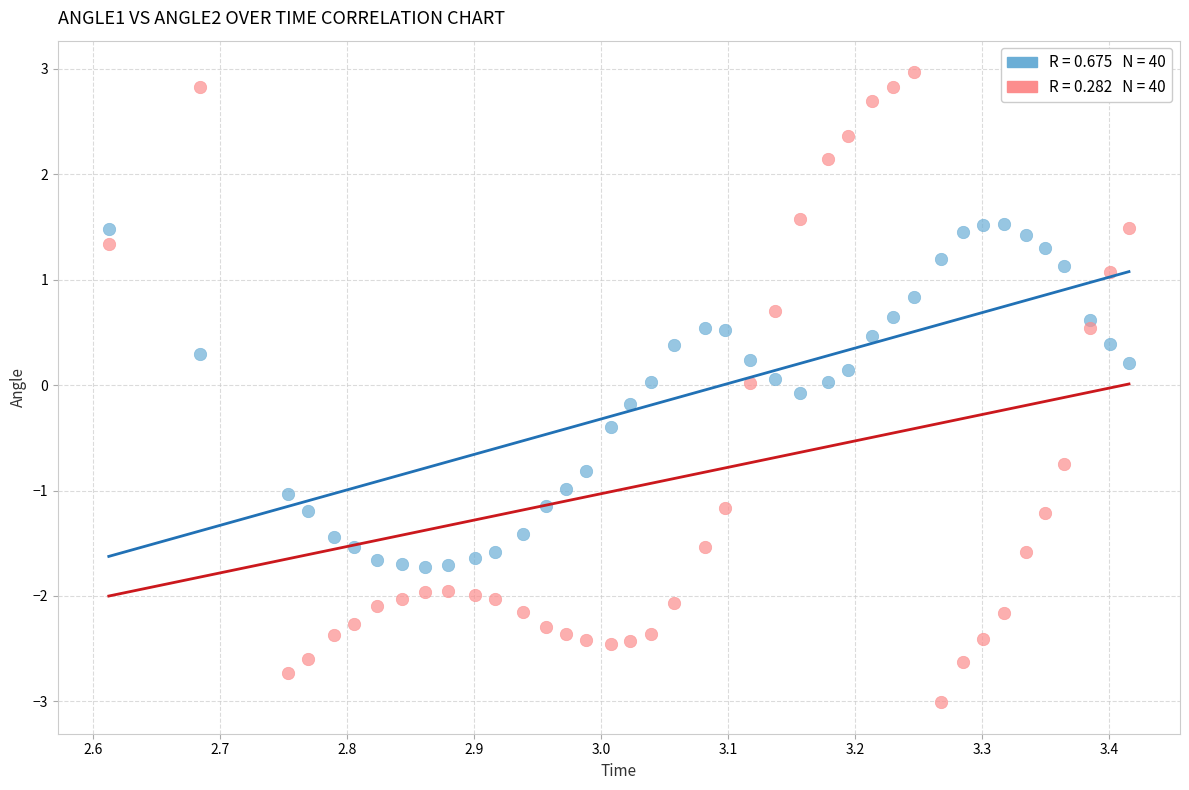

Across all data points, what is the range of Y values (max minus min)?

6.0